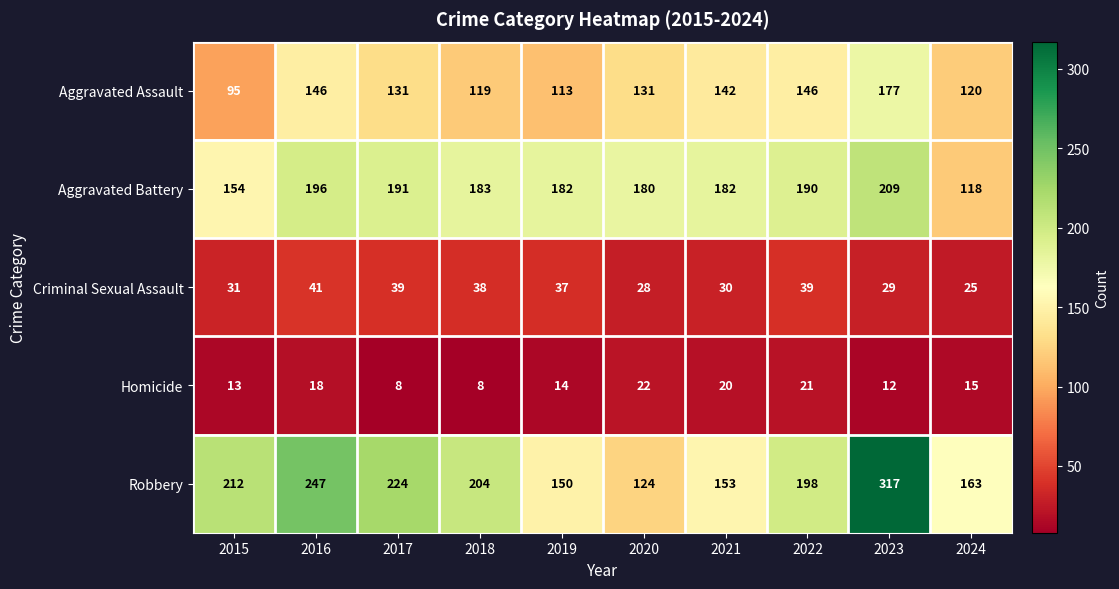

At which category is the sum across all series the highest?

2023